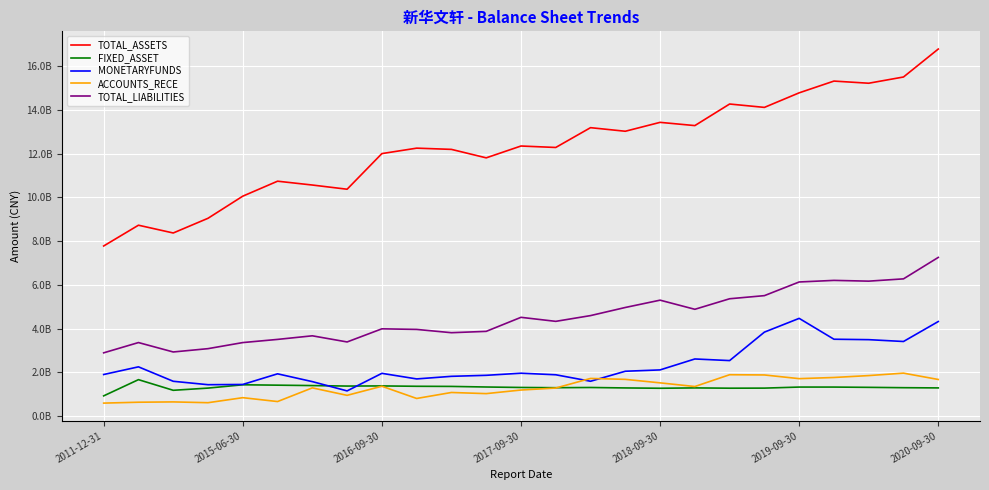

What are all the series names shown in the legend?

TOTAL_ASSETS, FIXED_ASSET, MONETARYFUNDS, ACCOUNTS_RECE, TOTAL_LIABILITIES